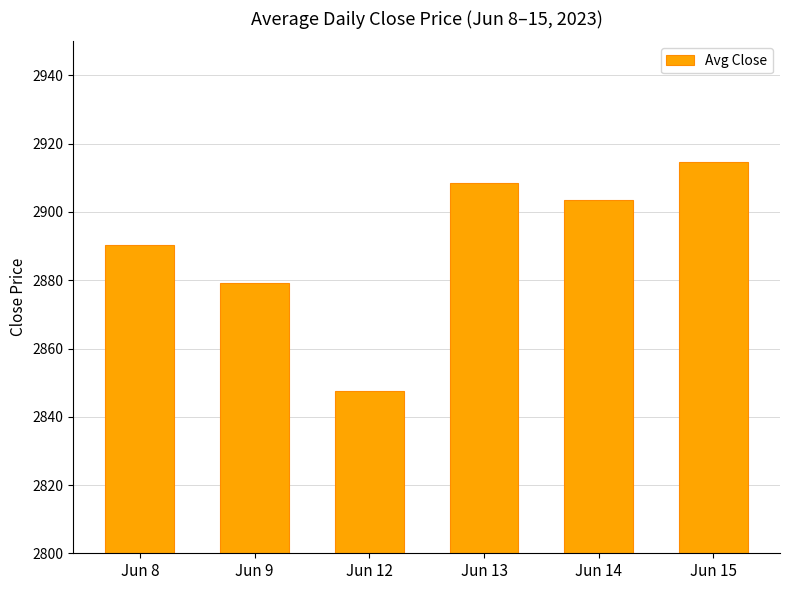

List the labels in order of value, largest first.

Jun 15, Jun 13, Jun 14, Jun 8, Jun 9, Jun 12